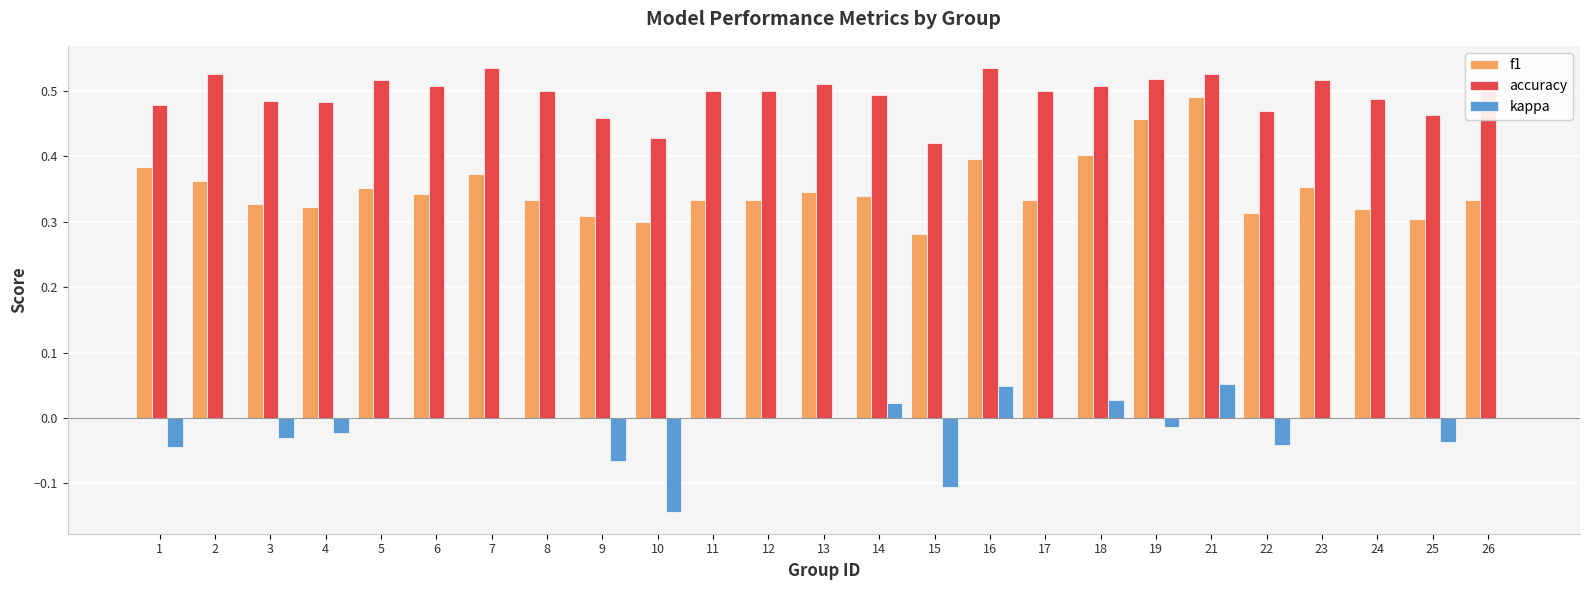

At which label does f1 reach its peak?

21